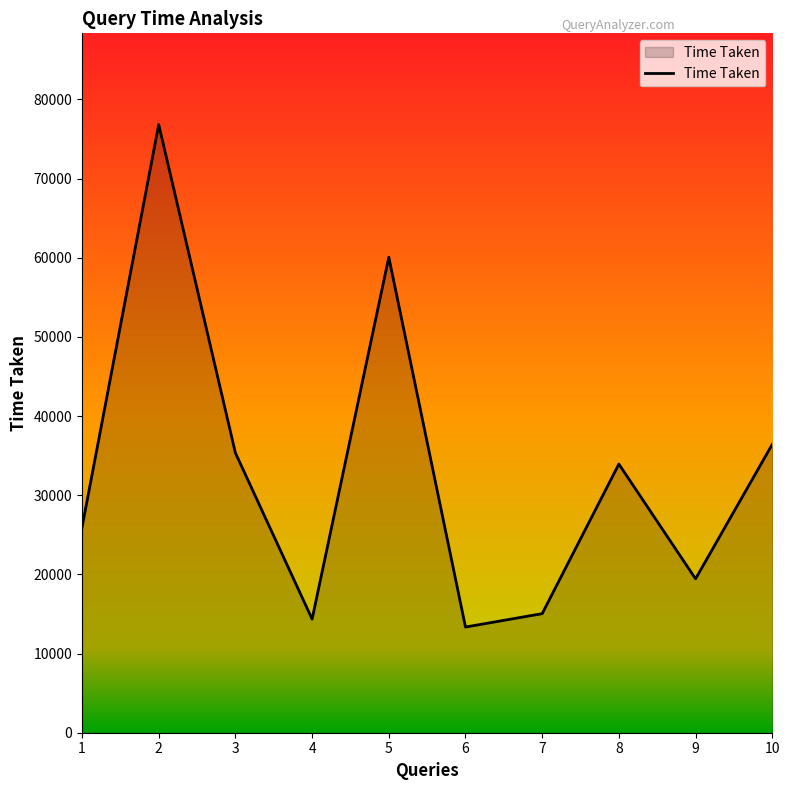

Which has a higher value, 9 or 3?

3